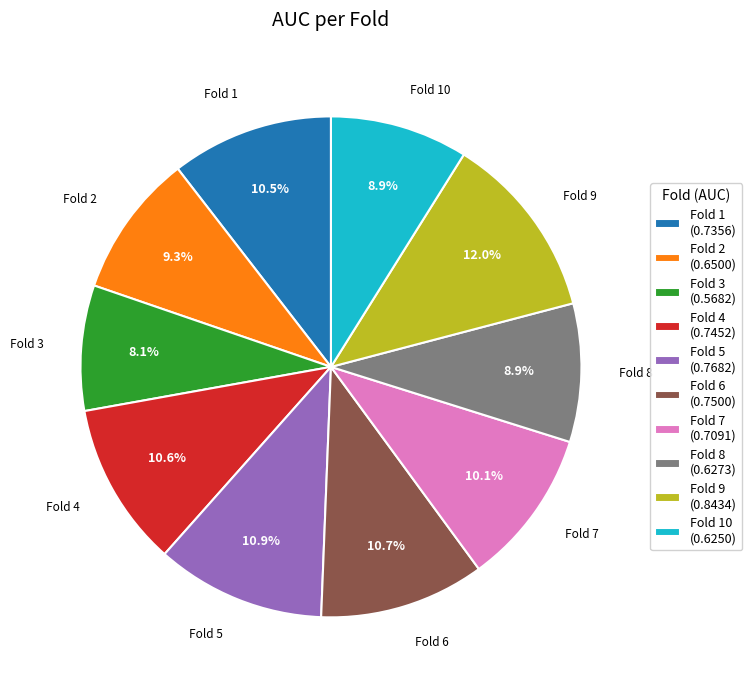

Between Fold 10 (0.6250) and Fold 1 (0.7356), which is larger?

Fold 1 (0.7356)